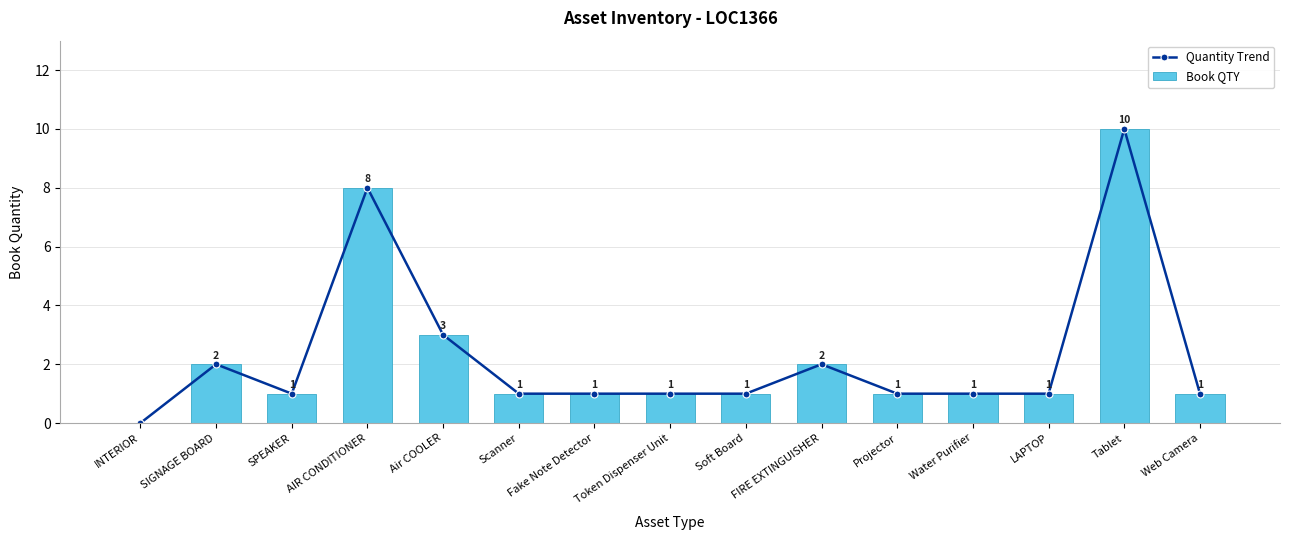

Are the bars grouped side by side (vs. stacked)?

Yes